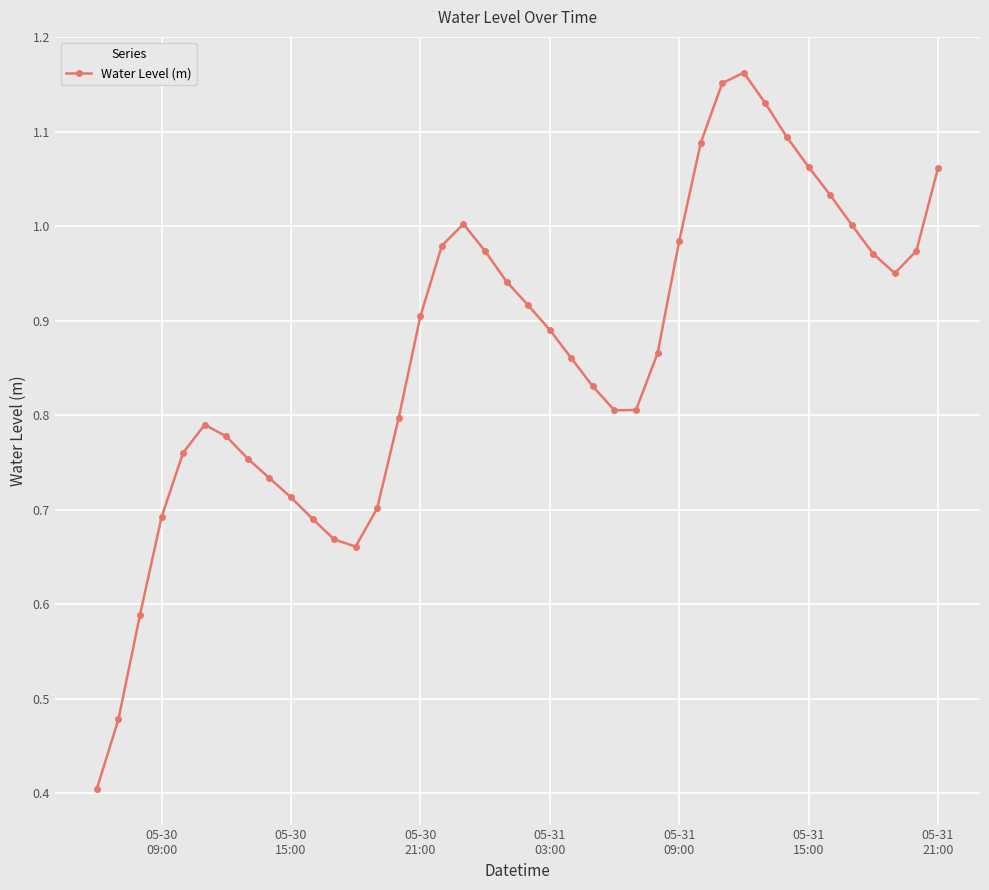

True or false: there are more than 1 points higher than both neighbors.

True